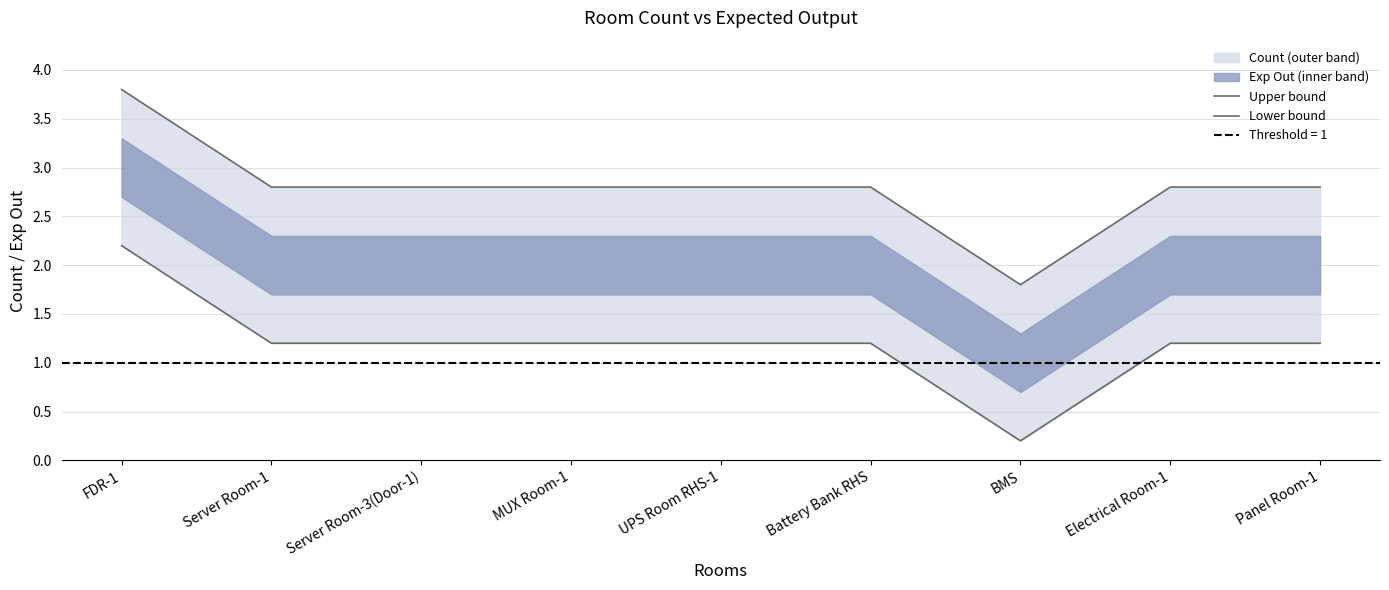

What is the label of the 6th point from the right?

MUX Room-1